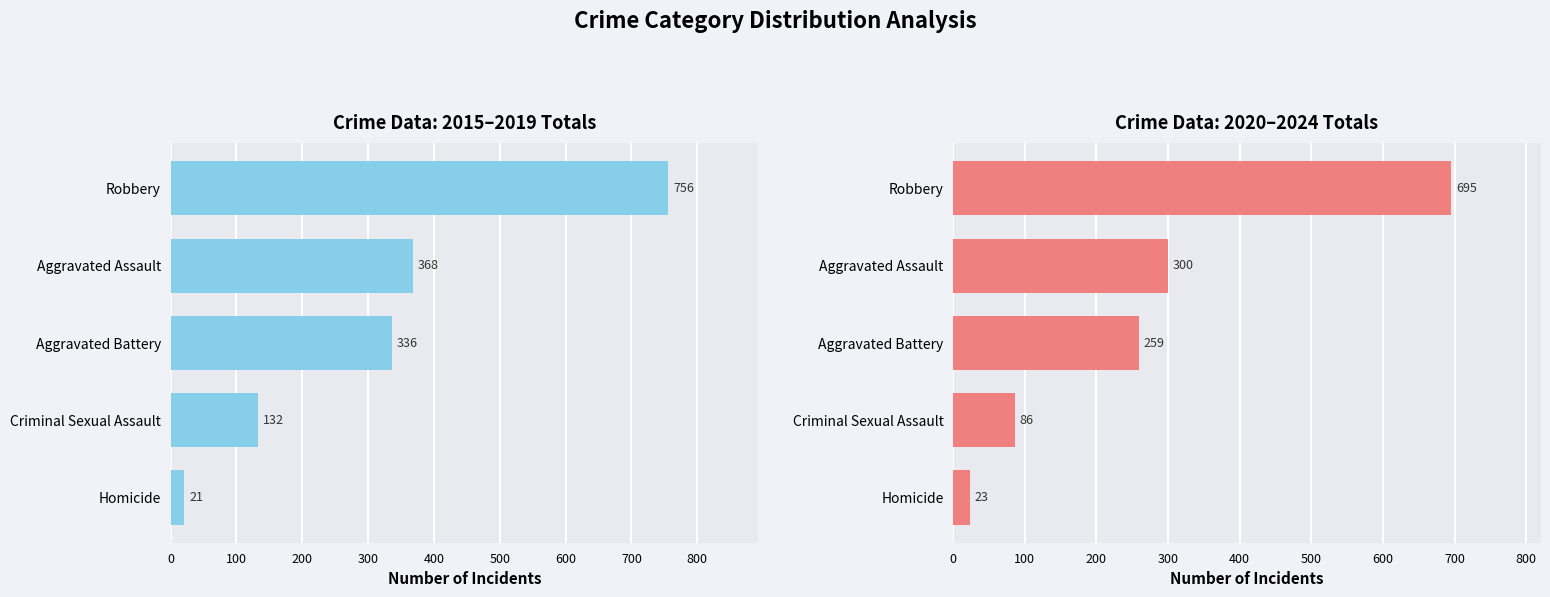

Reading left to right, list all the values displayed in this chart.

2015-2019 Total: 21	132	336	368	756
2020-2024 Total: 23	86	259	300	695